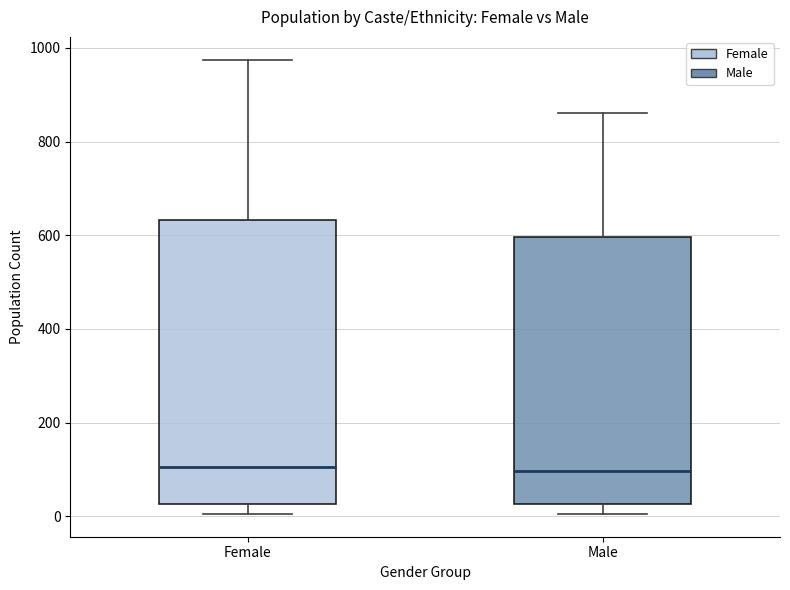

Which box is the tallest, from its lower edge to its upper edge?

Female